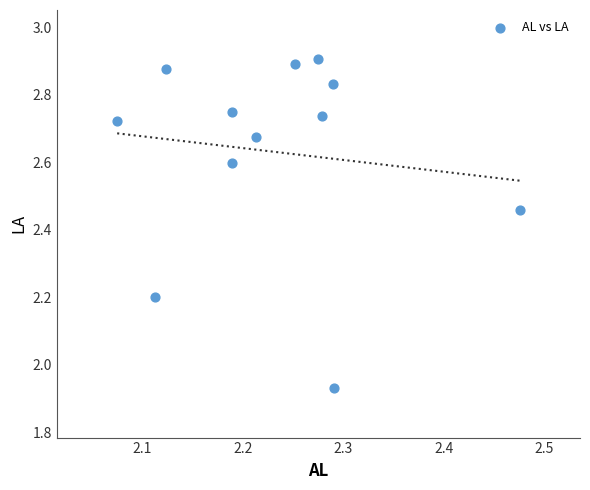

What is the average Y value?

2.6